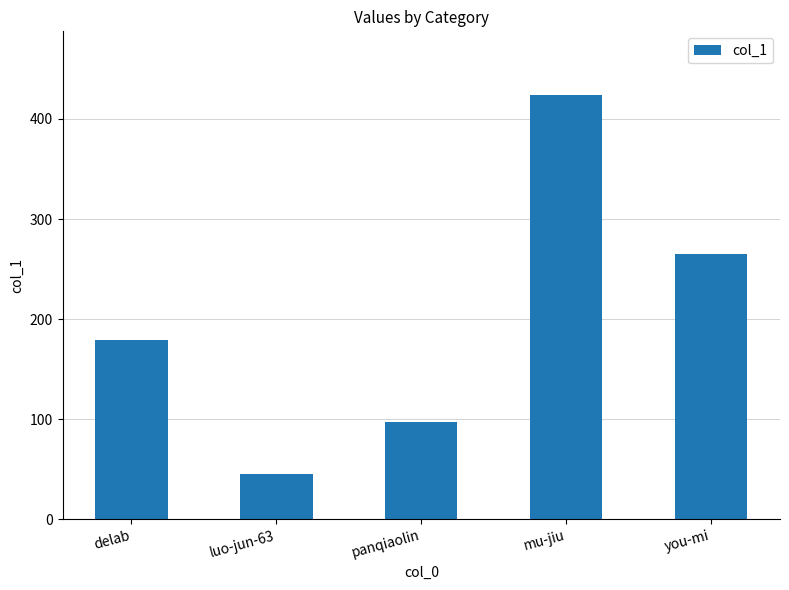

How many bars are there in total?

5